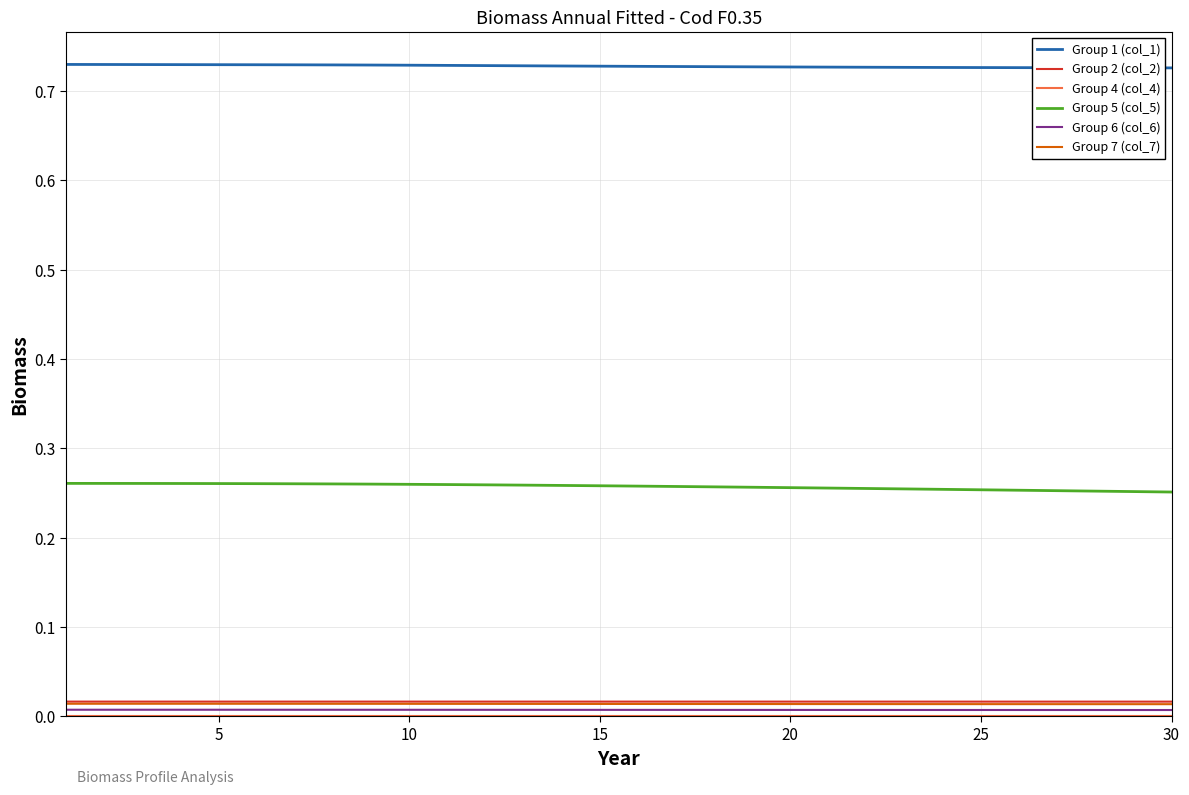

True or false: Group 7 (col_7) and Group 5 (col_5) intersect in this chart.

False